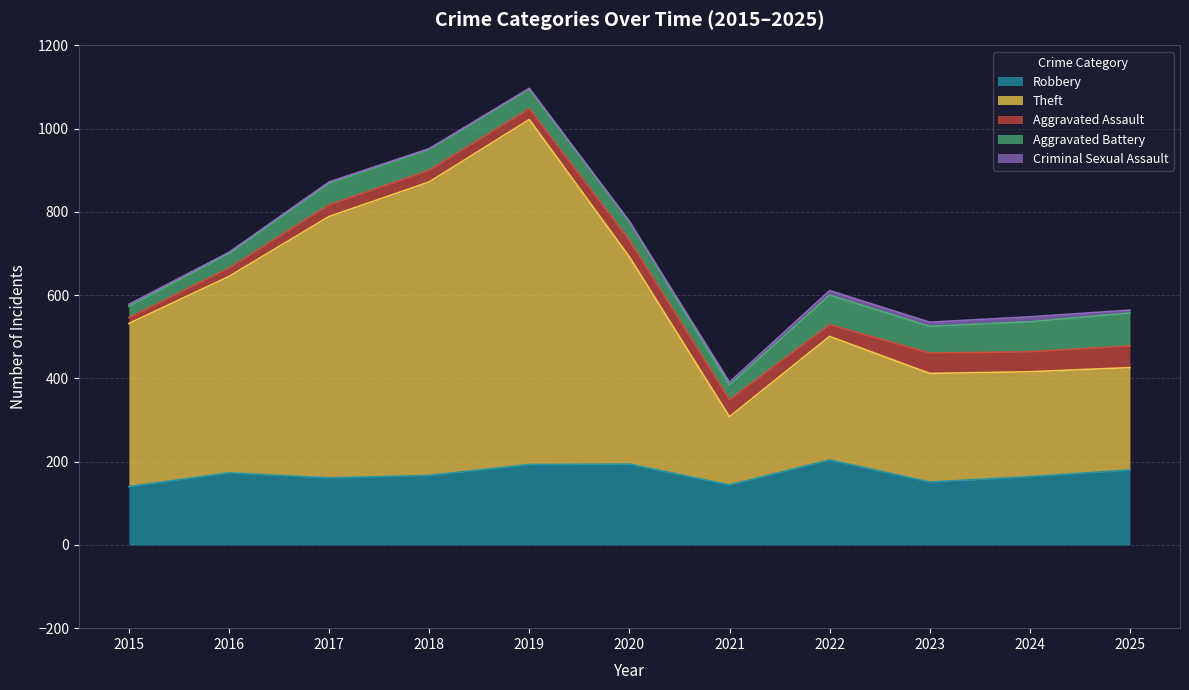

How many distinct data groups are displayed?

5